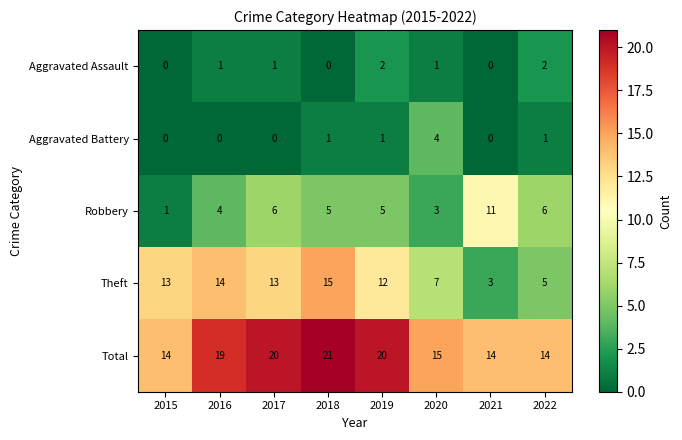

List the series in order of their peak value, highest first.

Total, Theft, Robbery, Aggravated Battery, Aggravated Assault